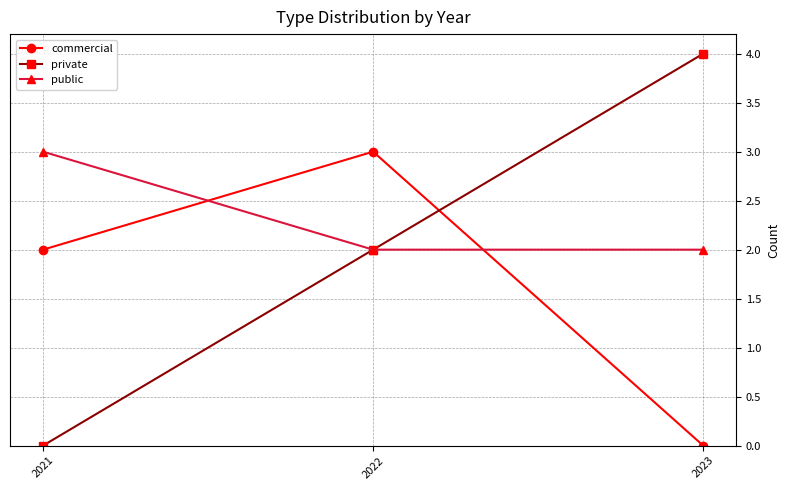

At which category is the sum across all series the highest?

2022